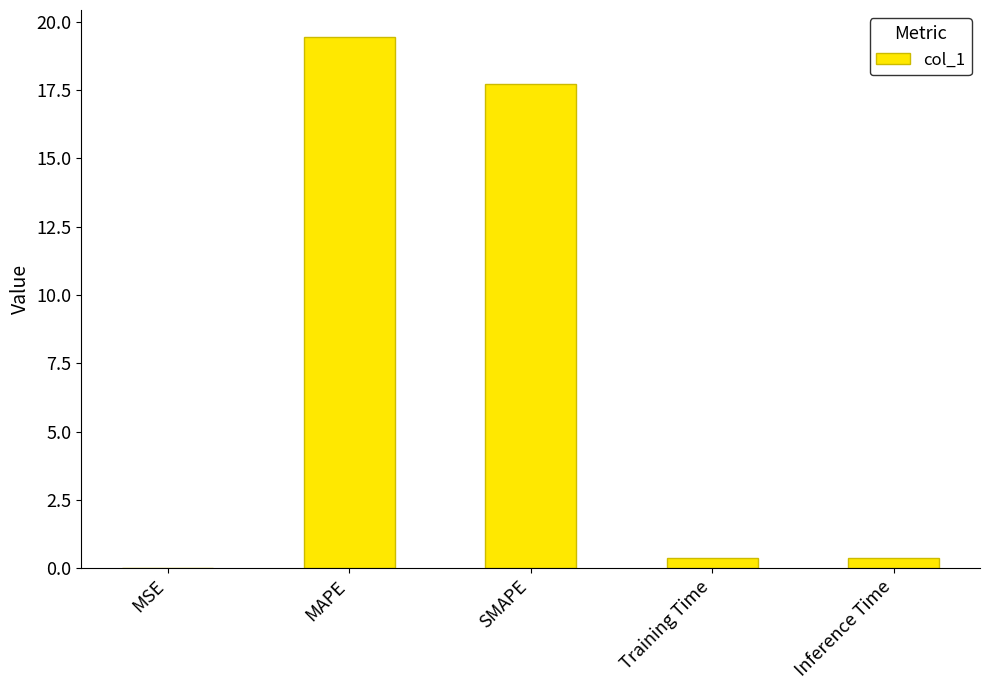

The chart shows a value of 30.0 at SMAPE. True or false?

False